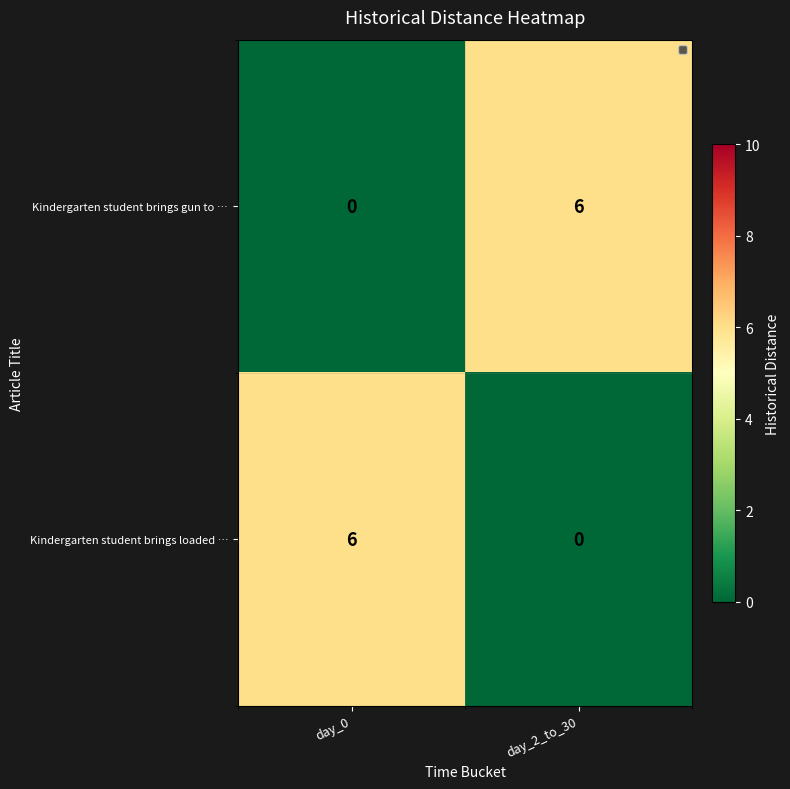

What is the difference between the highest and lowest values at day_2_to_30?

6